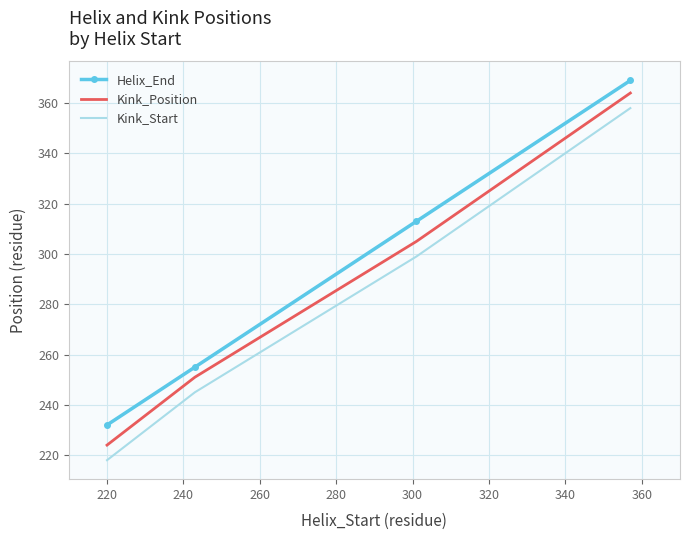

List the series in order of their overall mean, highest first.

Helix_End, Kink_Position, Kink_Start